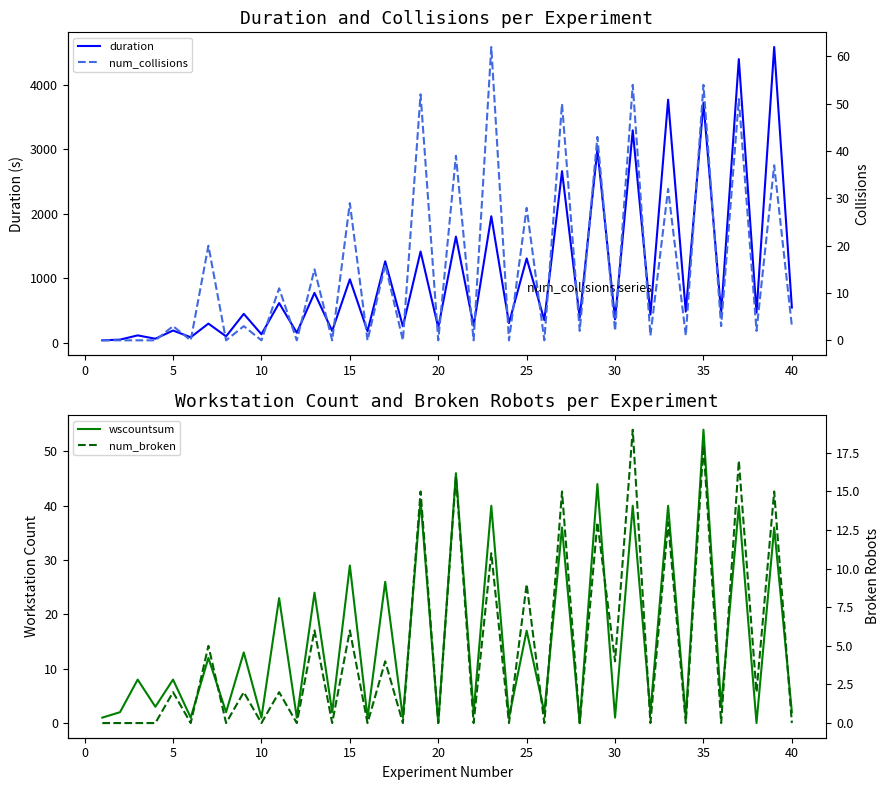

What is the maximum value shown in the chart?

4587.1